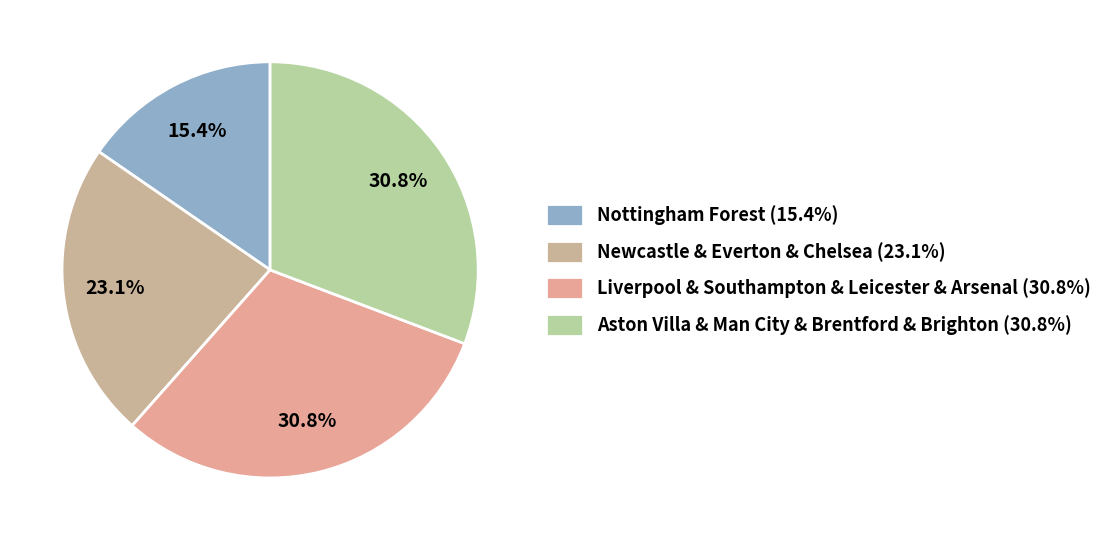

Count the number of slices in the pie.

4